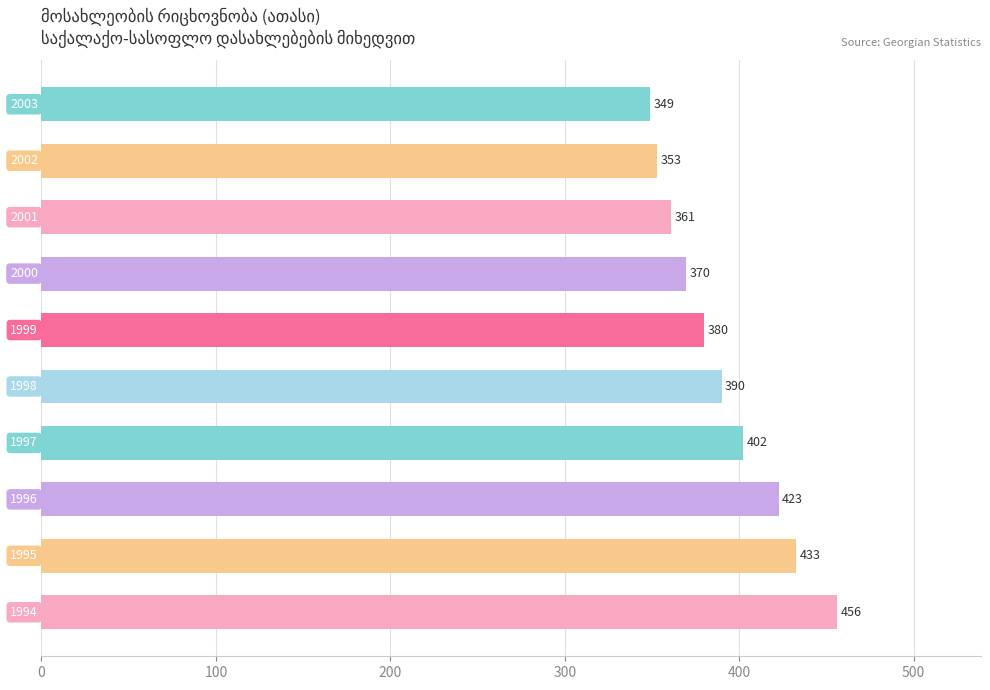

What is the average value?

391.7